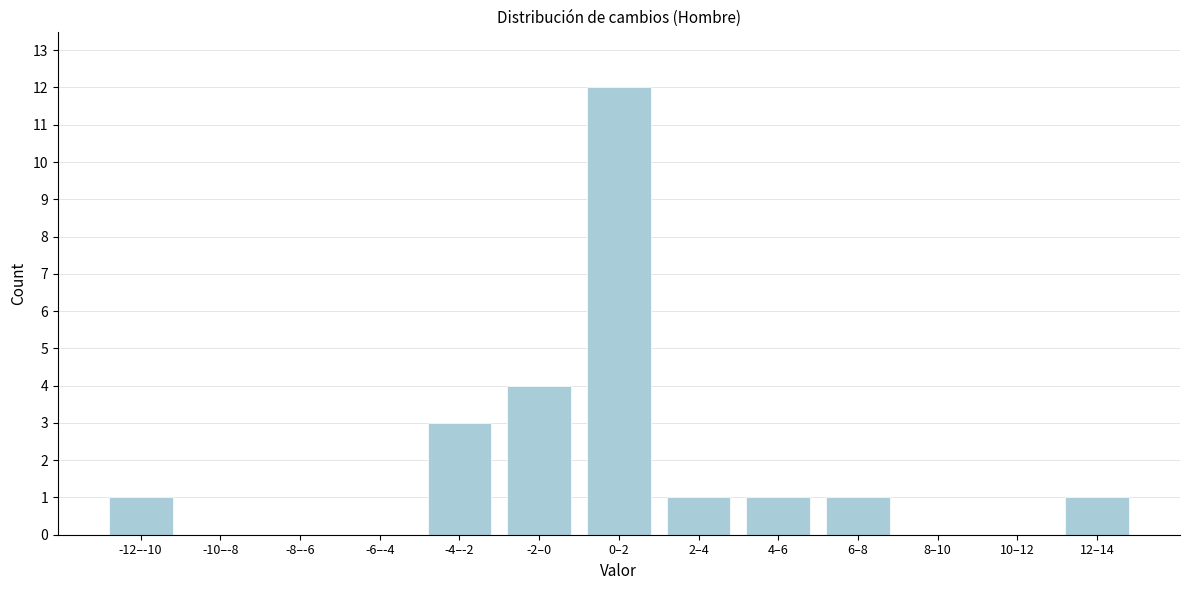

Reading left to right, transcribe all the data shown in this chart.

-12–-10=1	-10–-8=0	-8–-6=0	-6–-4=0	-4–-2=3	-2–0=4	0–2=12	2–4=1	4–6=1	6–8=1	8–10=0	10–12=0	12–14=1